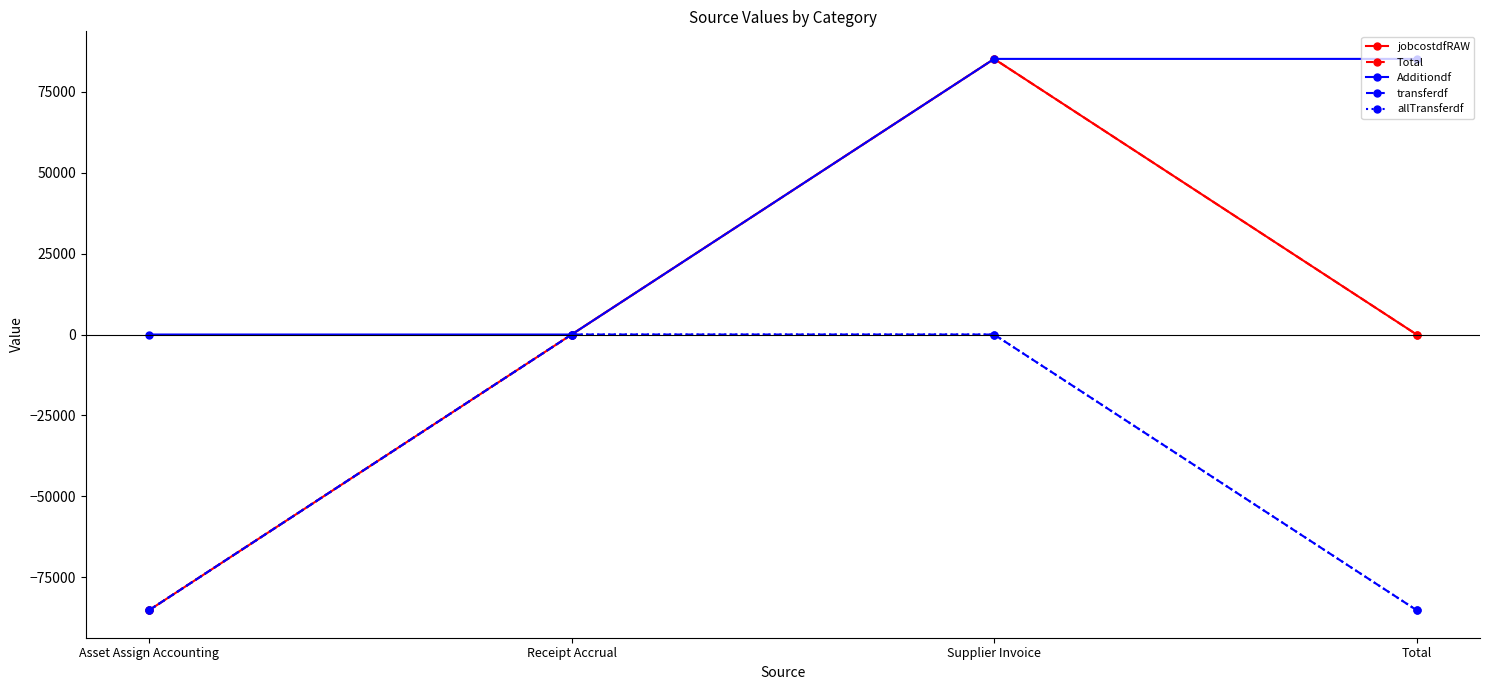

Does the chart have visible grid lines?

No